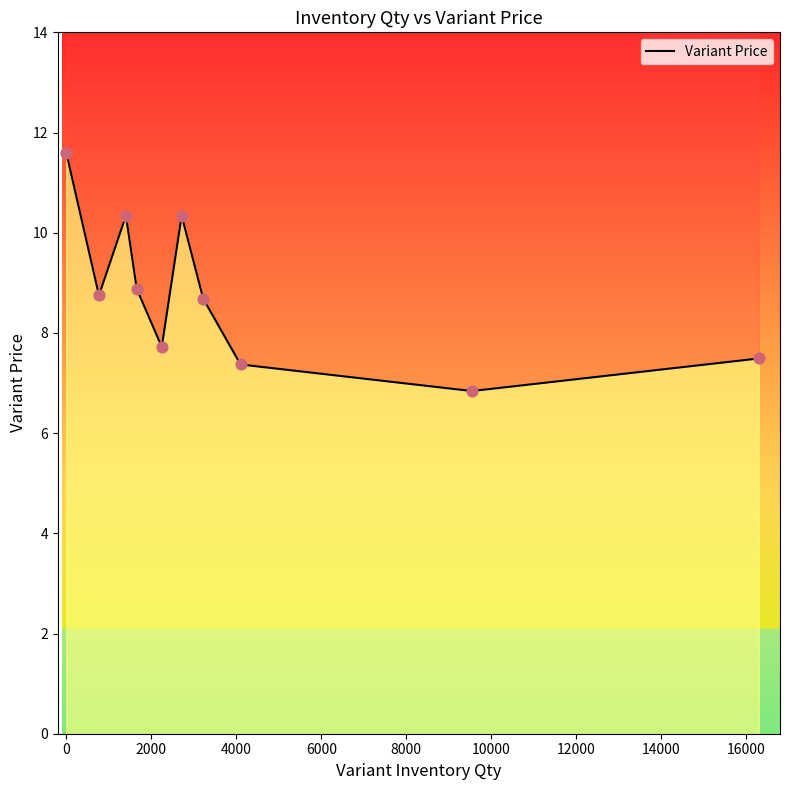

Approximately how many times larger is the value at 2000 compared to 8000?

1.0